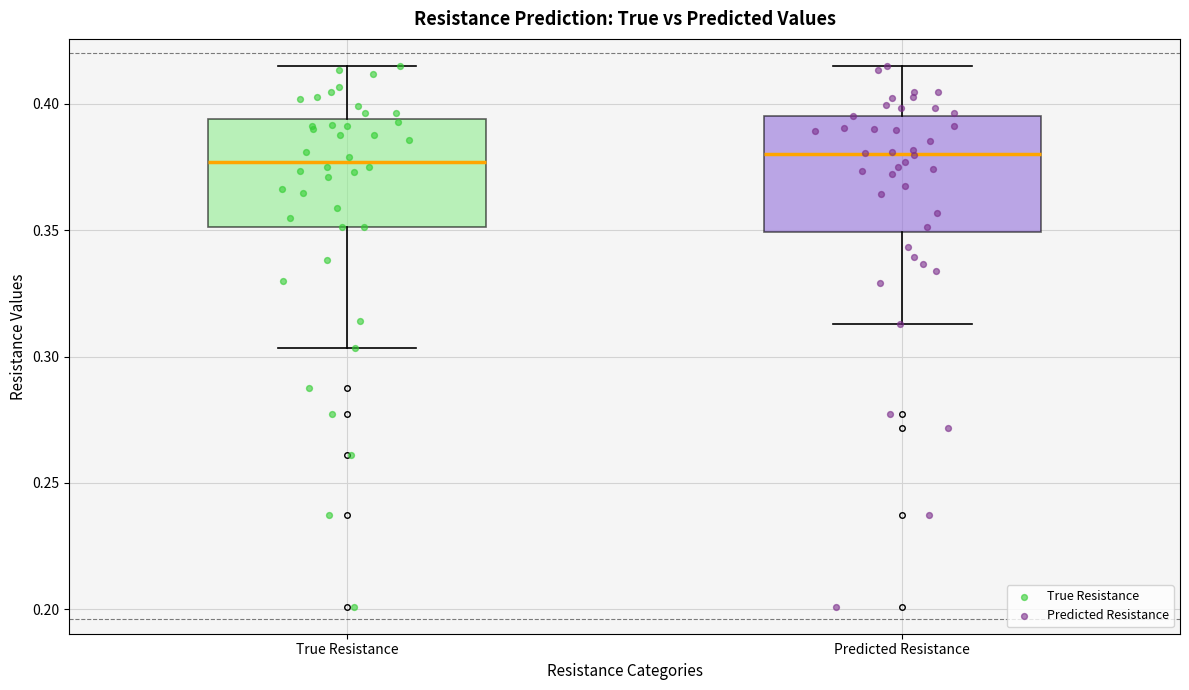

Reading left to right, read every box against the y-axis: the position of its median line, the range the box covers, and the ends of its whiskers. The values are not printed on the chart, so give them approximately, as read against the axis.

True Resistance: median 0.375, box 0.350 to 0.395, whiskers 0.305 to 0.415
Predicted Resistance: median 0.380, box 0.350 to 0.395, whiskers 0.315 to 0.415